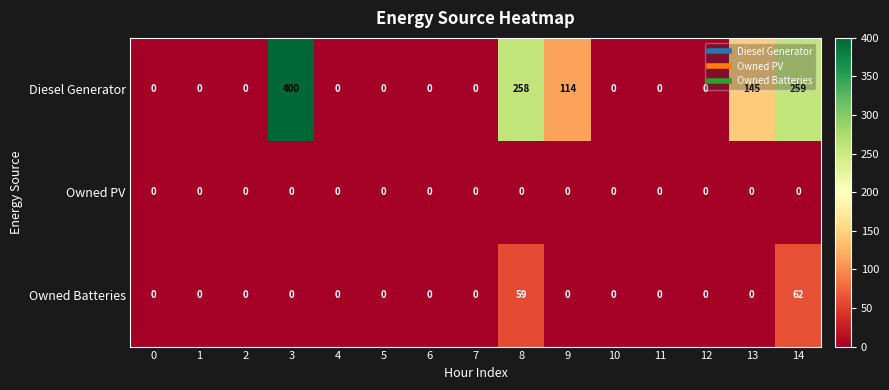

What is the difference between the second highest and second lowest values in the Owned Batteries series?

59